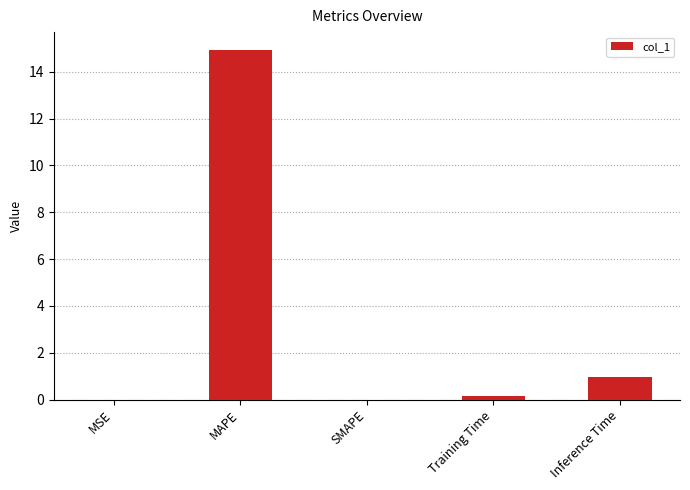

Between Inference Time and MSE, which is larger?

Inference Time